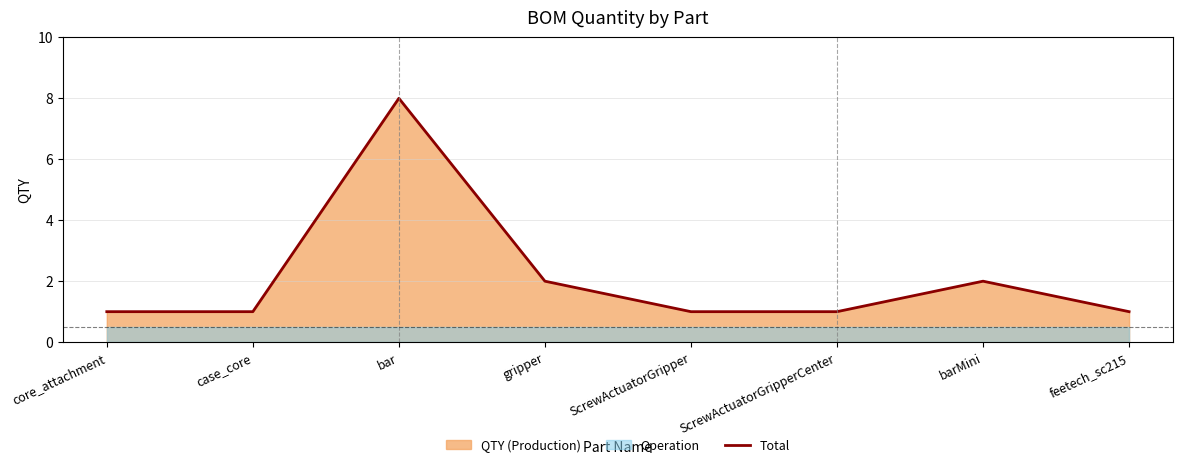

What value does the data have at gripper?

2